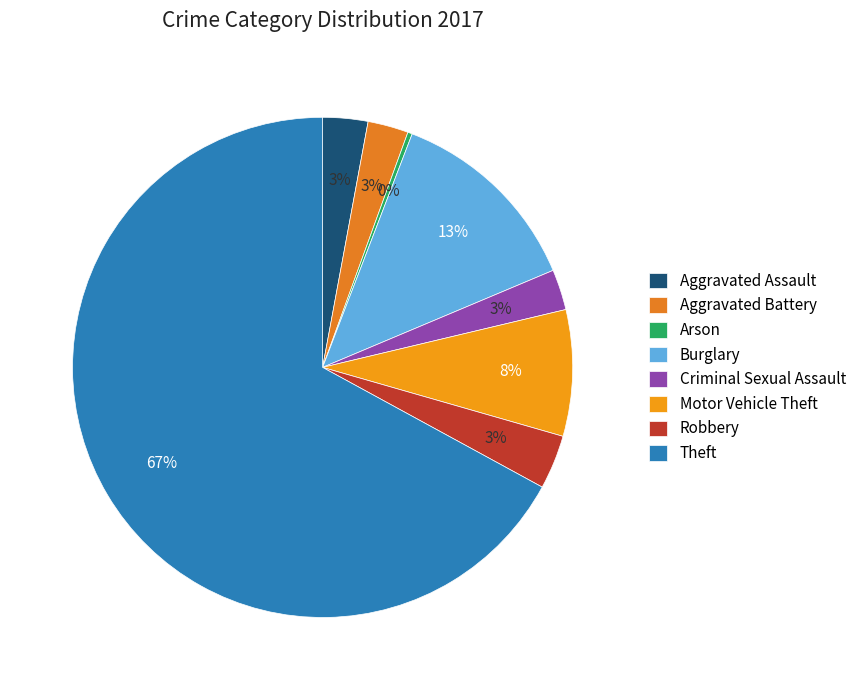

Is the sum of Aggravated Battery and Burglary greater than half?

No